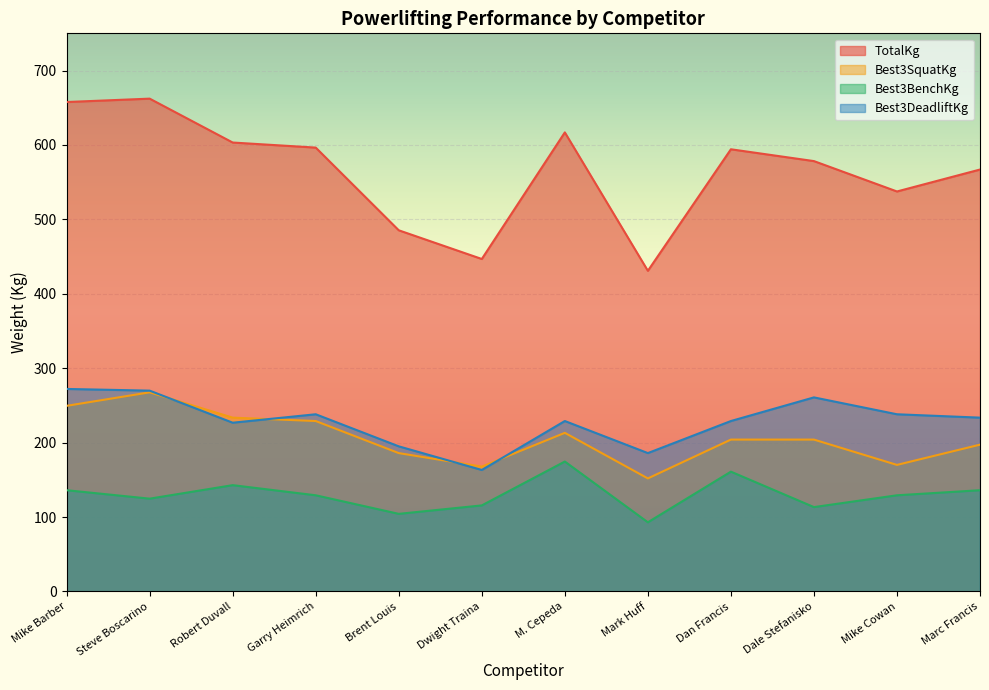

Which series has the largest range (max minus min)?

TotalKg